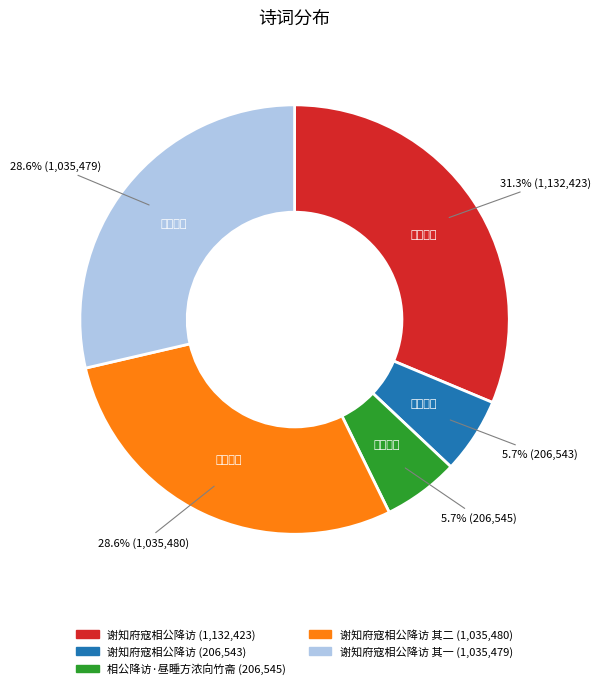

Is there any slice that represents more than half of the pie?

No